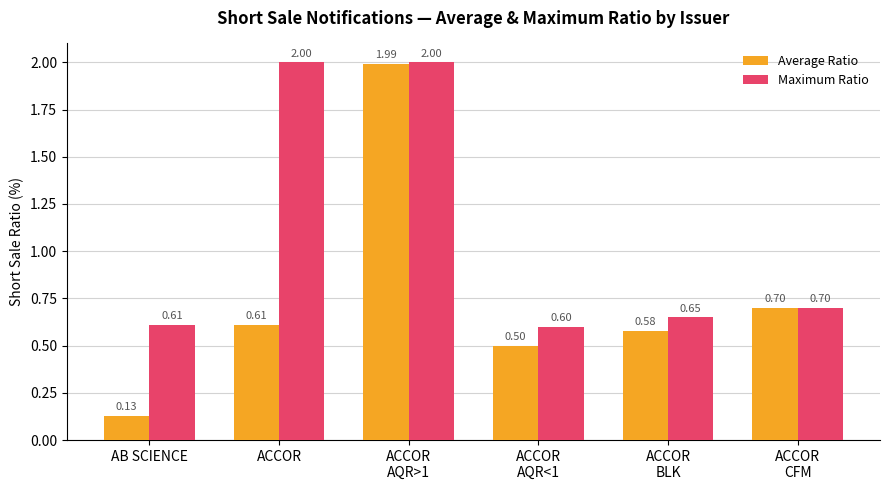

Rank the series by their average value, from highest to lowest.

Maximum Ratio, Average Ratio